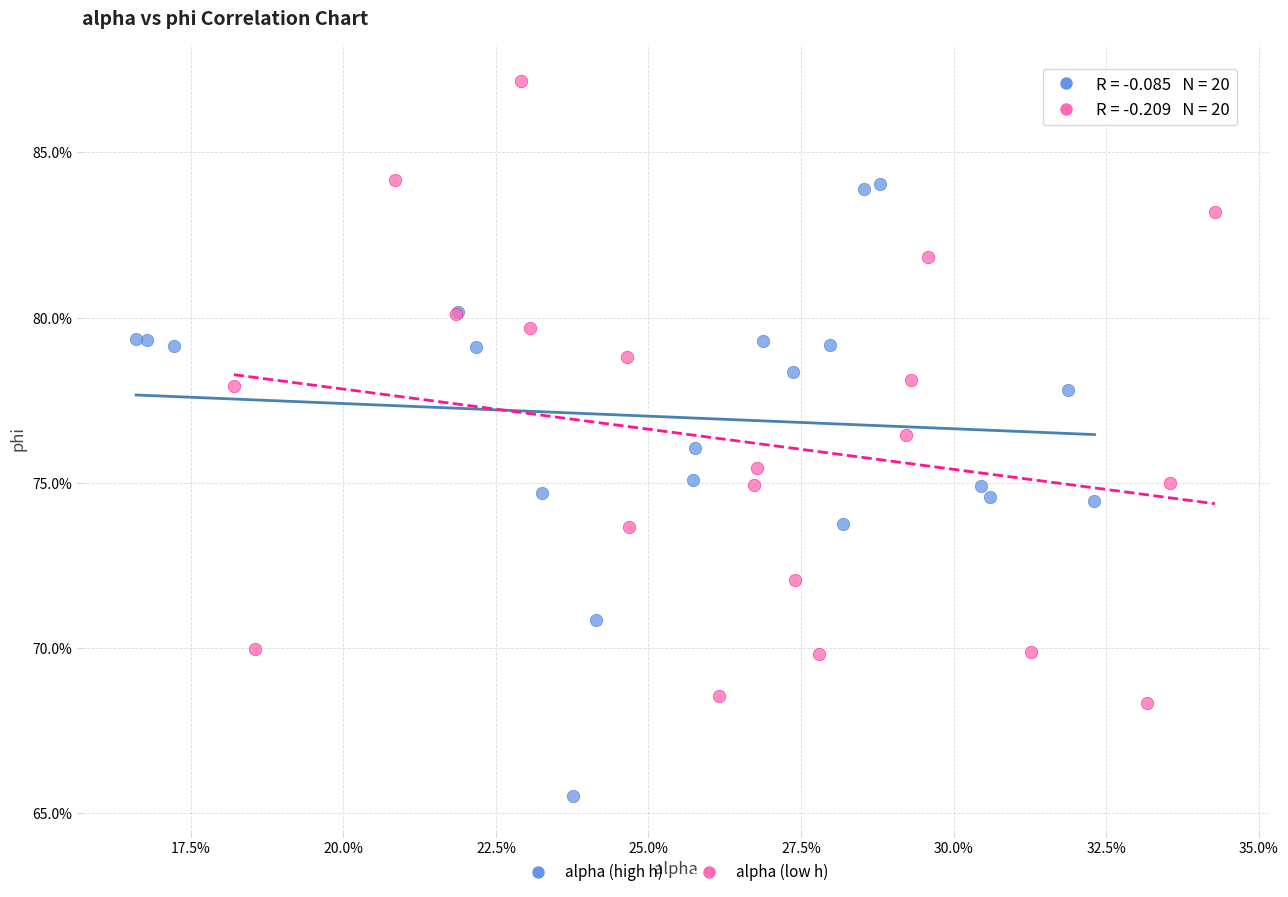

Which series contains the lowest Y value?

alpha (high h)